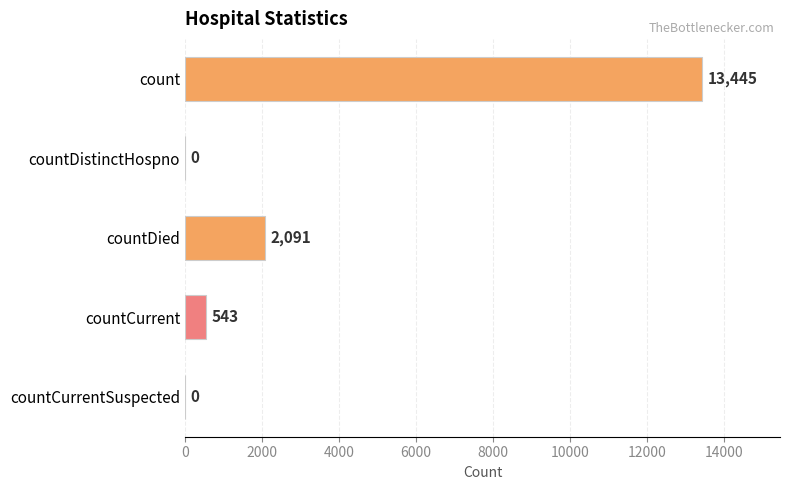

What is the sum of all values?

16079